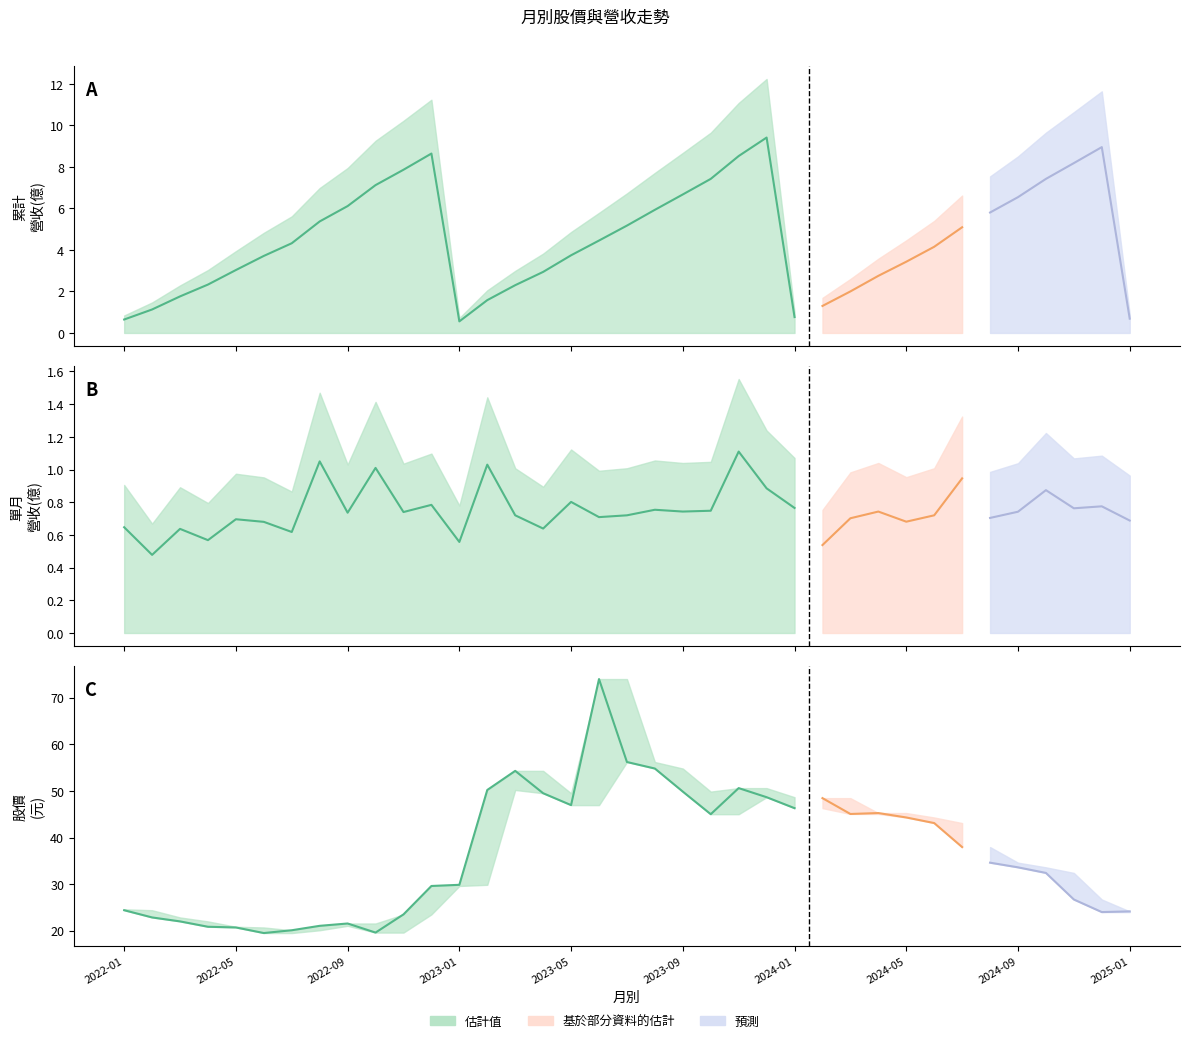

List the labels in order of 單月營收(億) value, smallest first.

2022-02, 2024-02, 2023-01, 2022-04, 2022-07, 2022-03, 2023-04, 2022-01, 2022-06, 2024-05, 2025-01, 2022-05, 2024-03, 2024-08, 2023-06, 2023-03, 2023-07, 2024-06, 2022-09, 2022-11, 2024-09, 2023-09, 2024-04, 2023-10, 2023-08, 2024-11, 2024-01, 2024-12, 2022-12, 2023-05, 2024-10, 2023-12, 2024-07, 2022-10, 2023-02, 2022-08, 2023-11